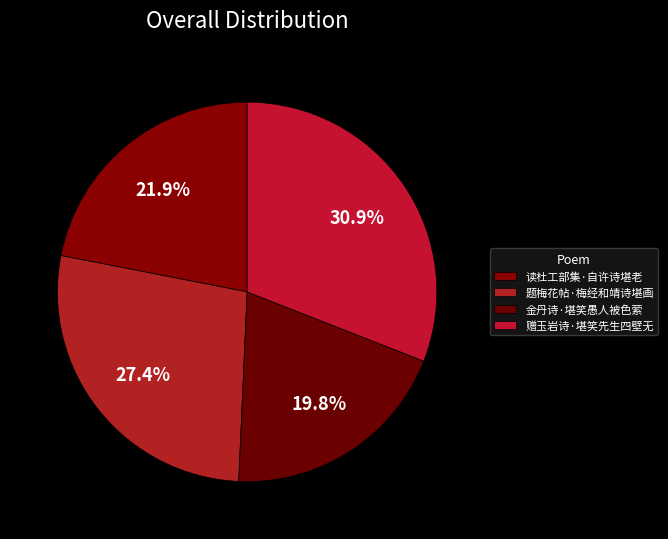

Do 题梅花帖·梅经和靖诗堪画 and 金丹诗·堪笑愚人被色萦 together represent more than half of the pie?

No